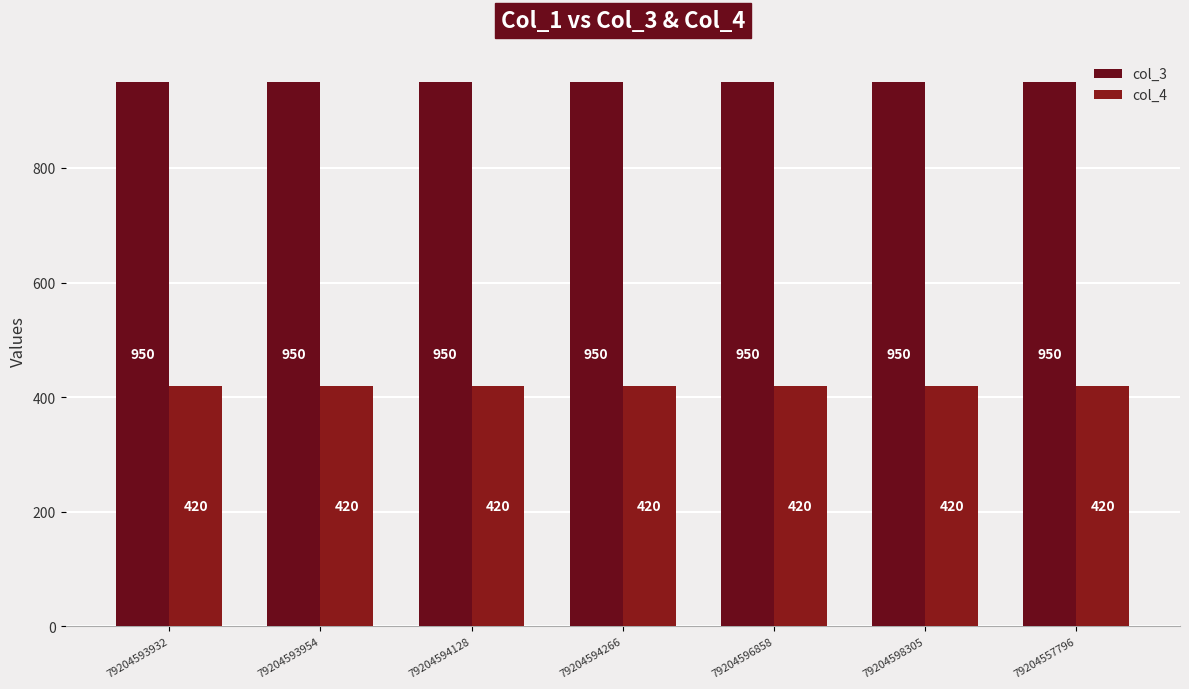

At how many categories does at least one series exceed 863?

7